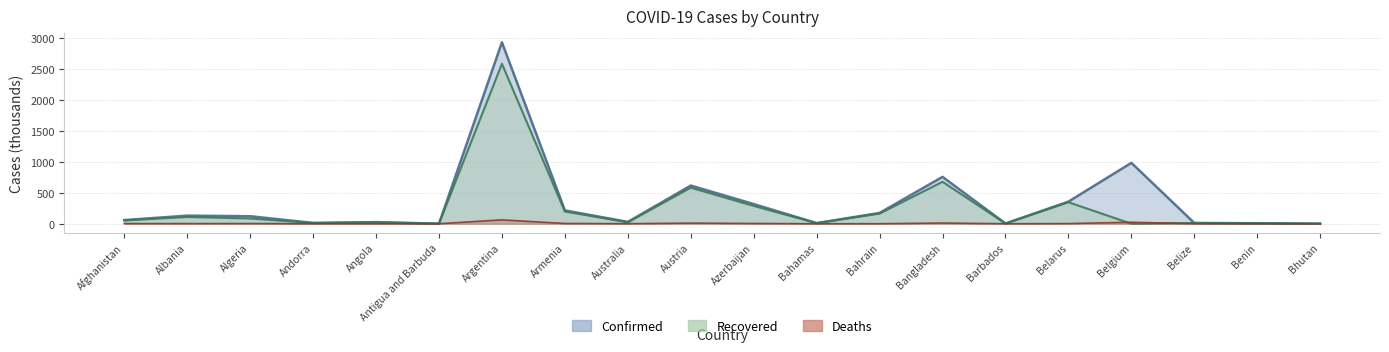

At which label does Recovered (line) first exceed 53?

Afghanistan